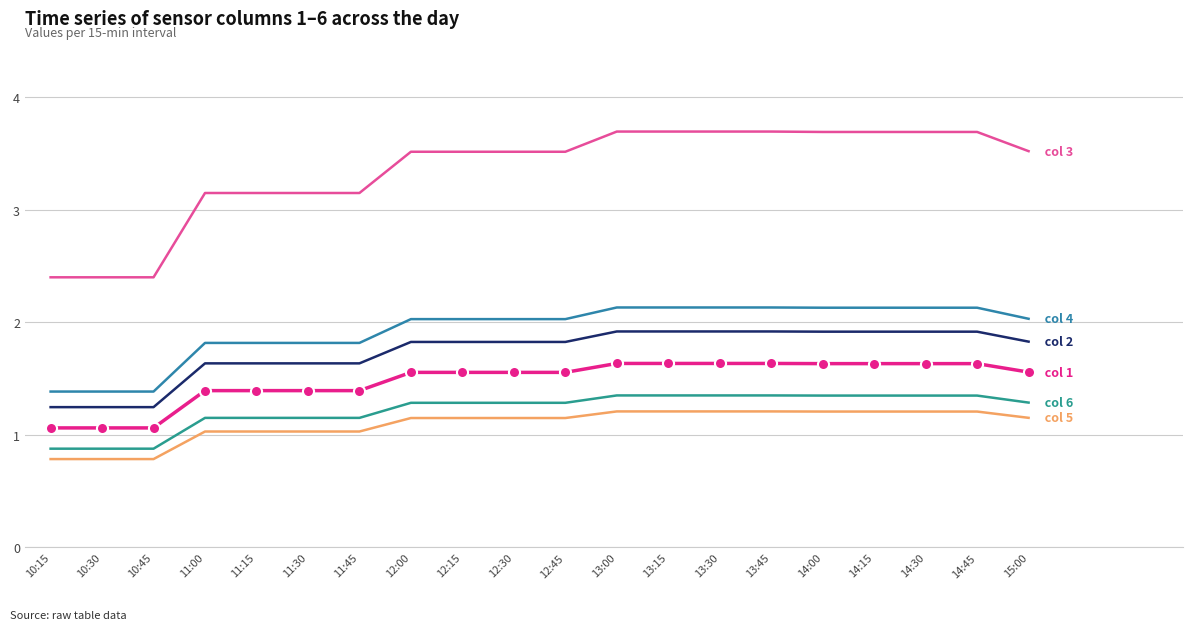

At which category is the sum across all series the highest?

13:00